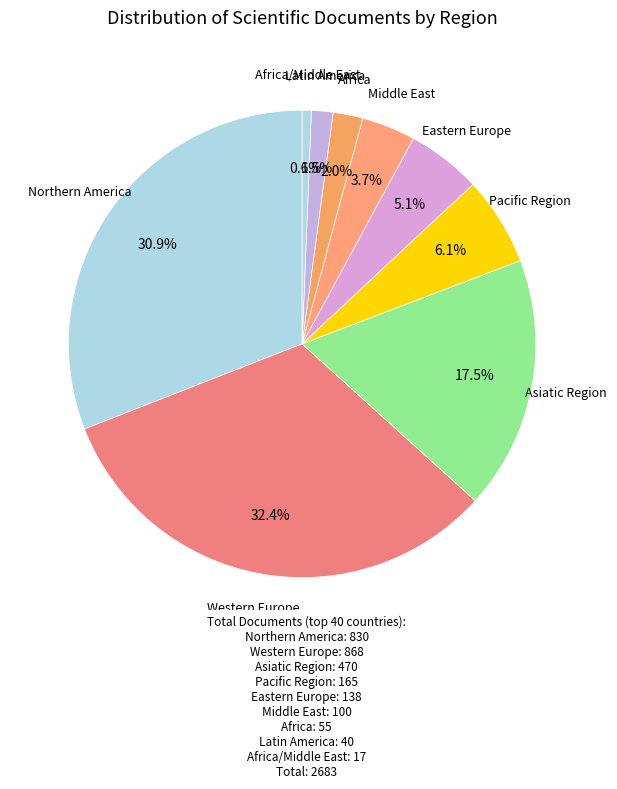

Count the number of slices in the pie.

9